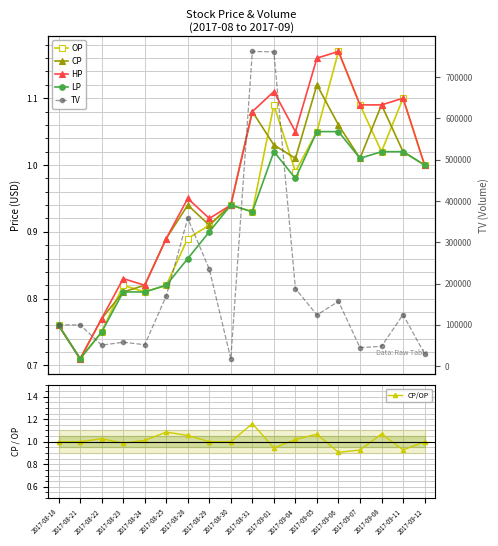

The TV series shows 136265.7 at 2017-08-18. True or false?

False